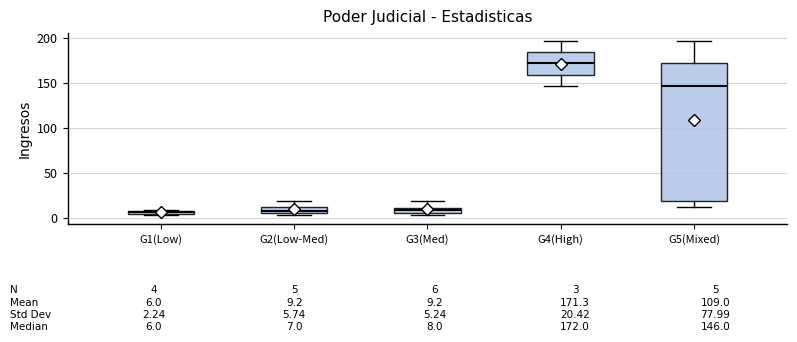

Which box is the tallest, from its lower edge to its upper edge?

G5(Mixed)